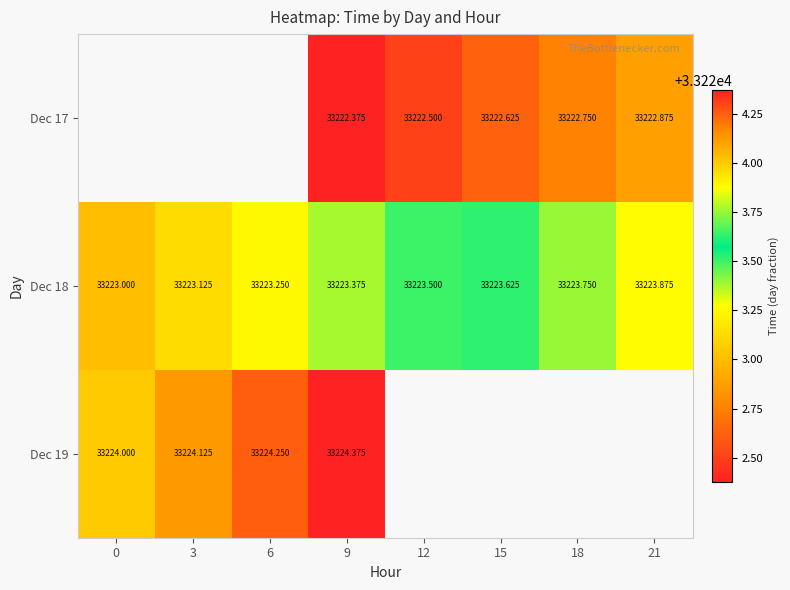

What is the maximum value shown in the chart?

33224.4